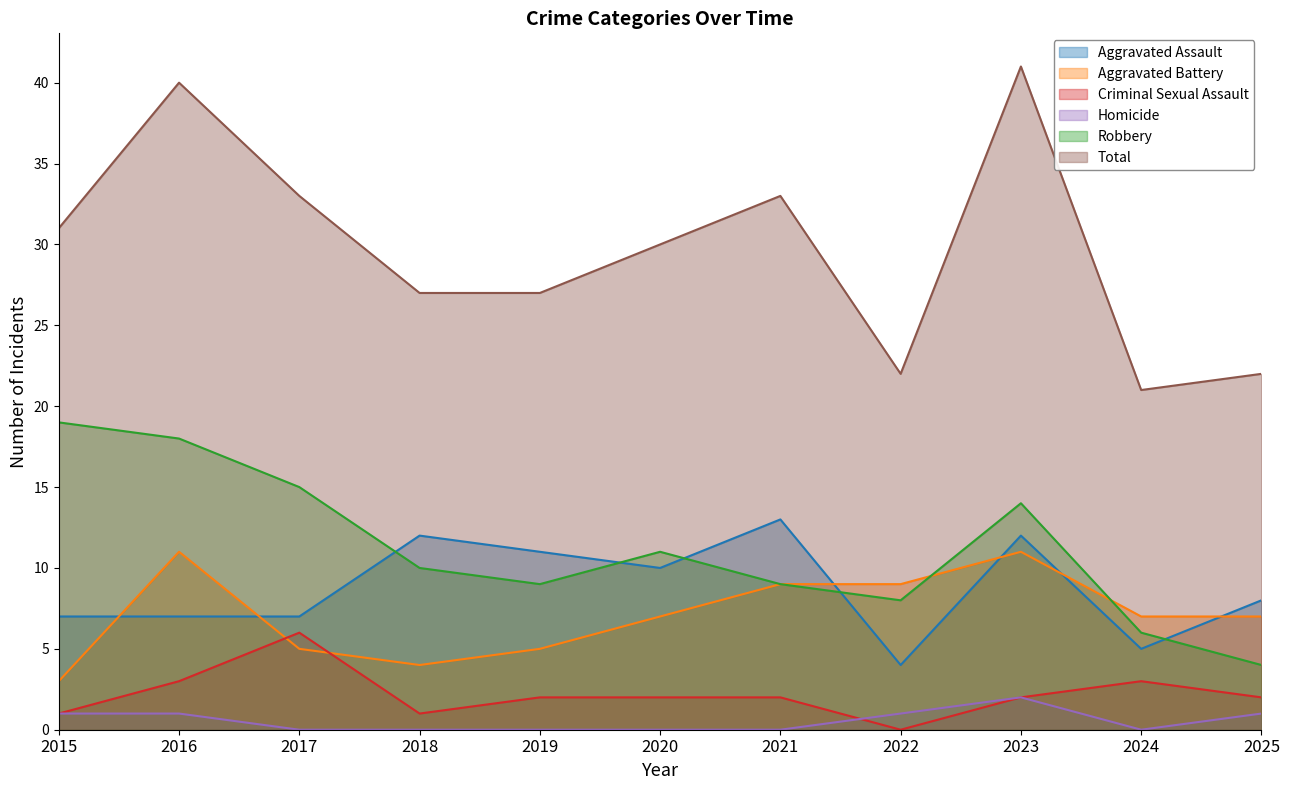

Is the value of Aggravated Battery at 2015 greater than the value of Robbery at 2015?

No